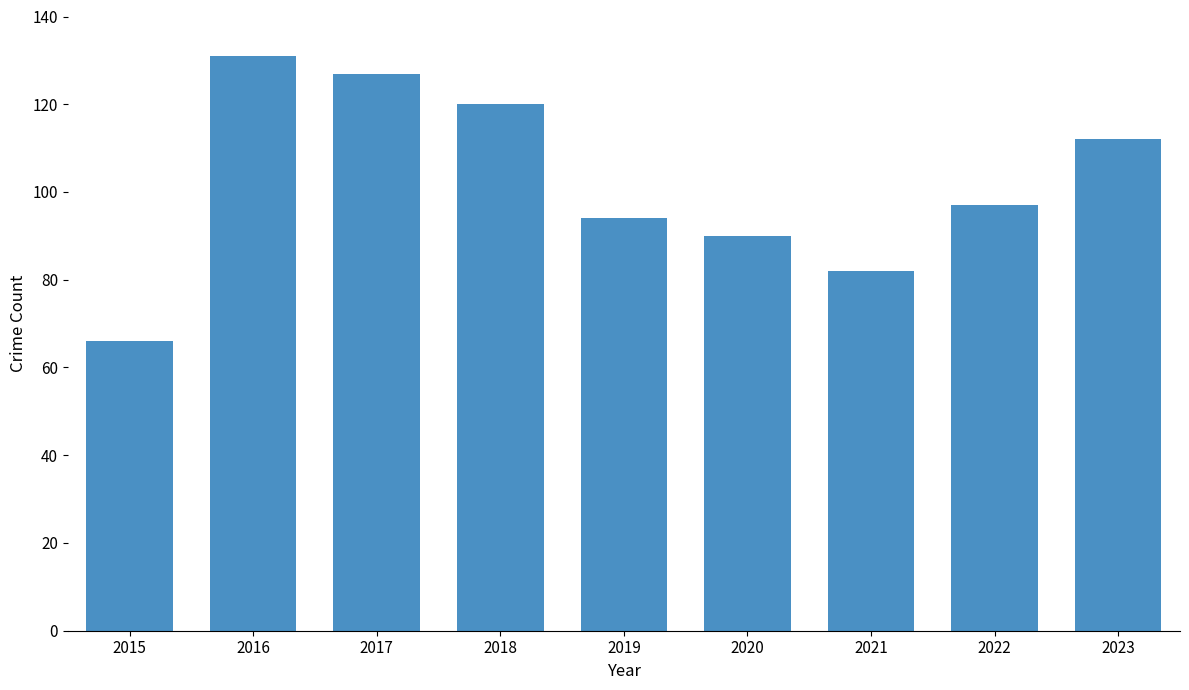

What is the difference between the second highest and second lowest values?

45